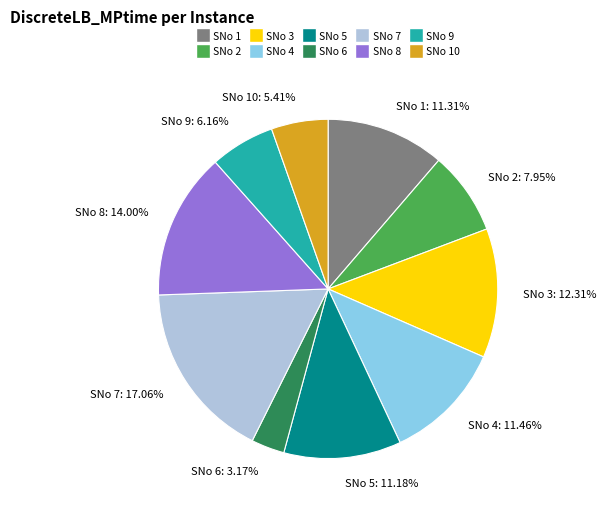

Which category has the biggest portion of the pie?

SNo 7: 17.06%